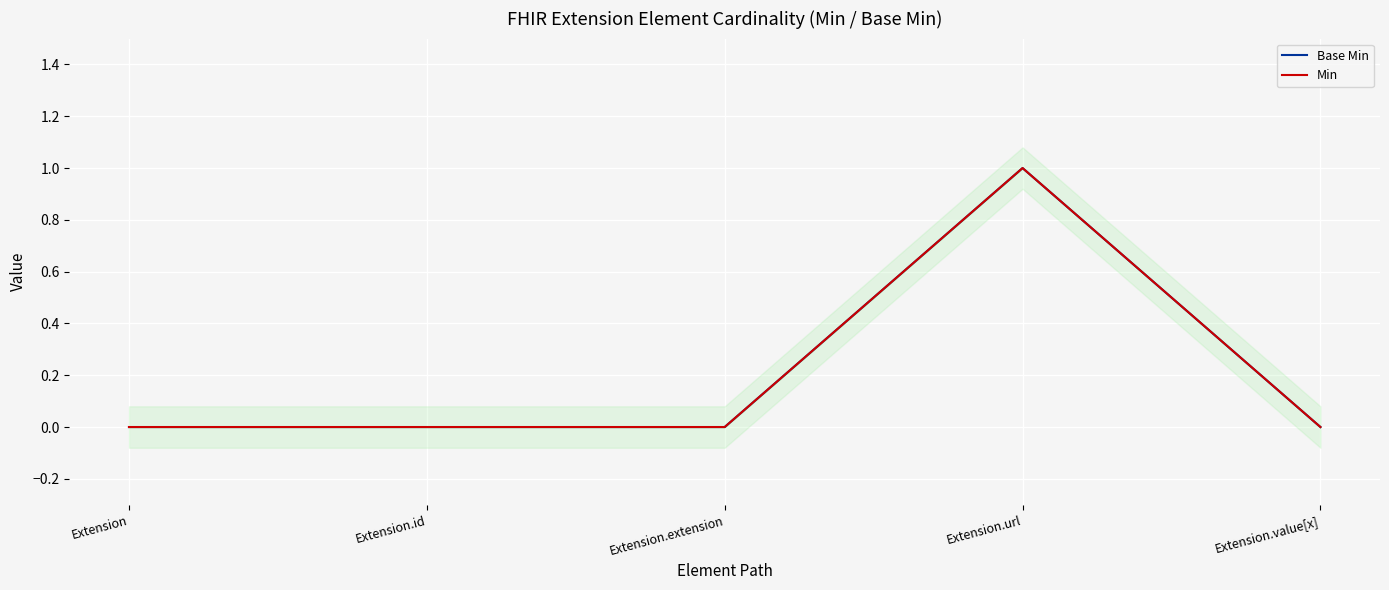

True or false: Base Min and Min intersect in this chart.

False